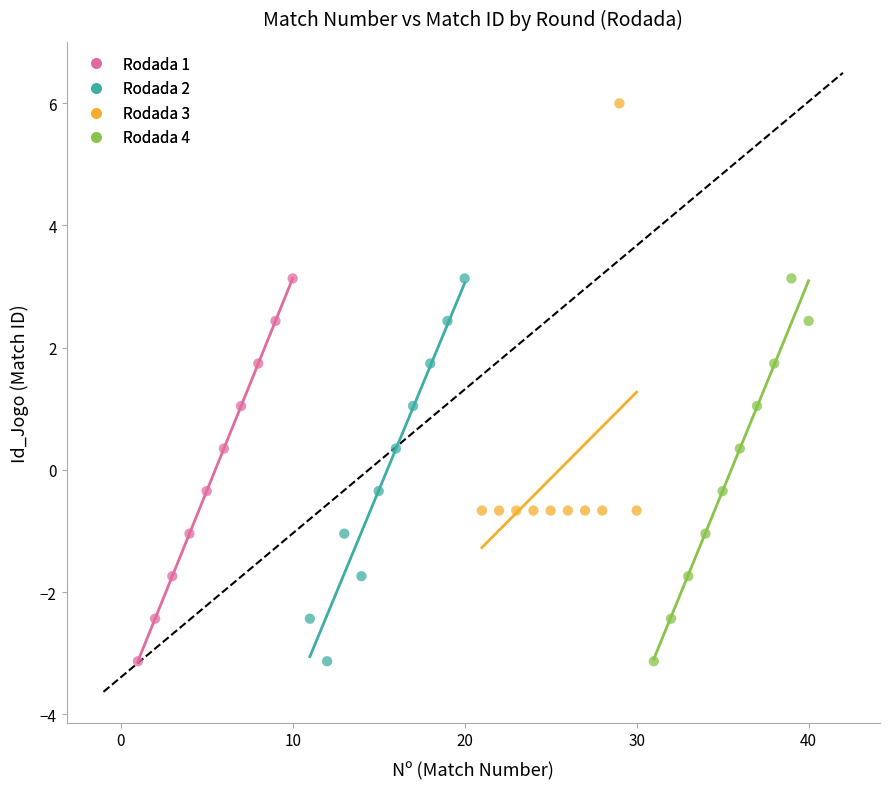

What are all the series names shown in the legend?

Rodada 1, Rodada 2, Rodada 3, Rodada 4